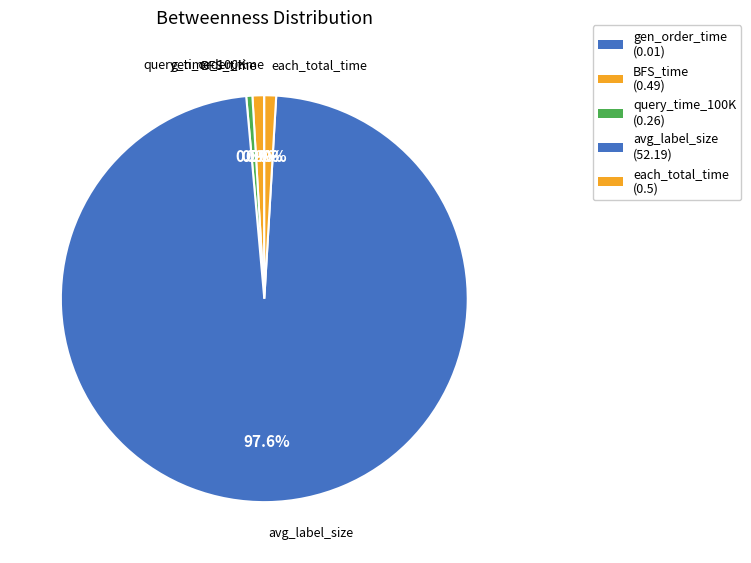

Count the number of slices in the pie.

5